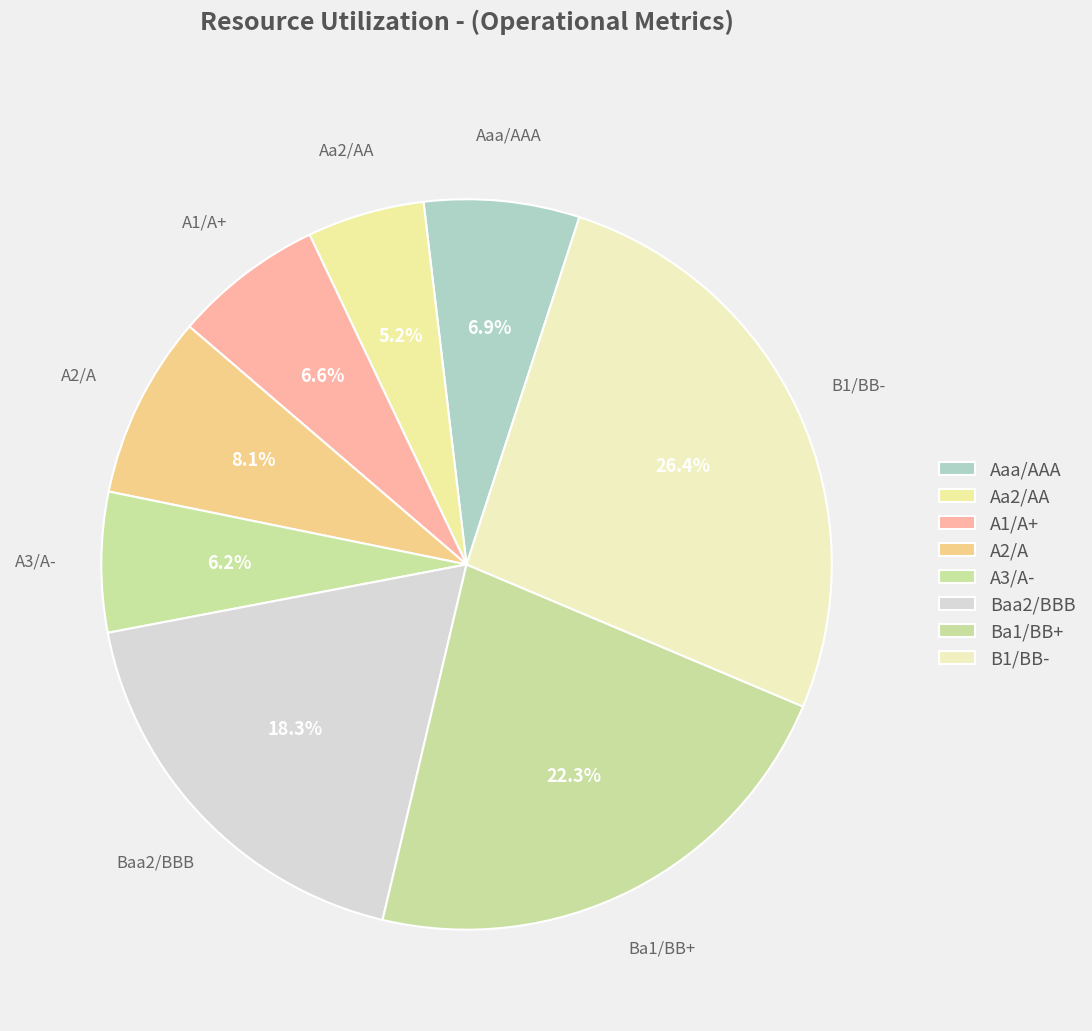

What is the largest slice in the pie chart?

B1/BB-